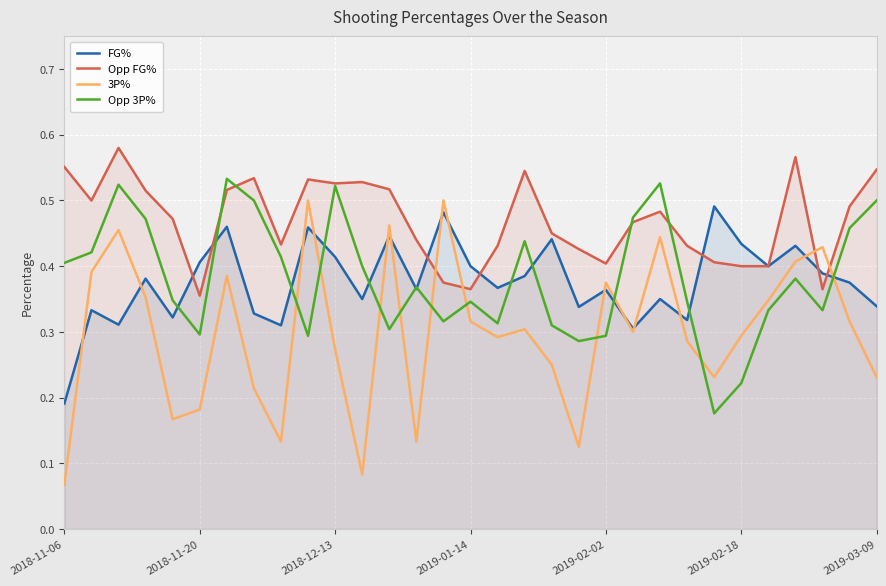

The 3P% series shows 0.6 at 22. True or false?

False